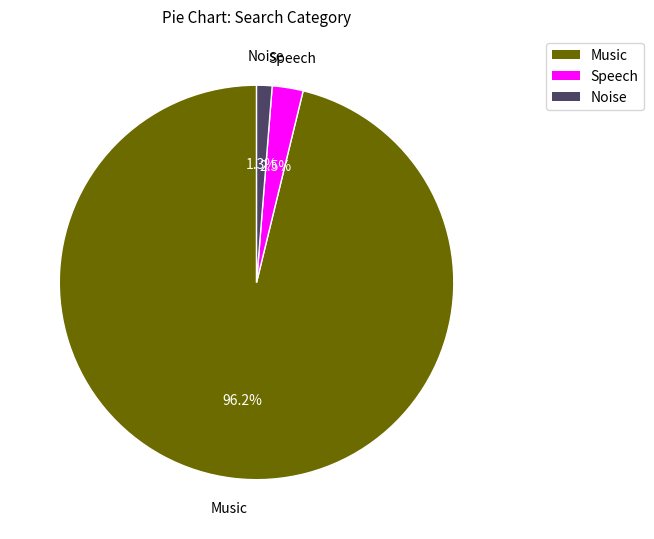

To the nearest percent, what is the difference between the largest and smallest slice percentages?

95%